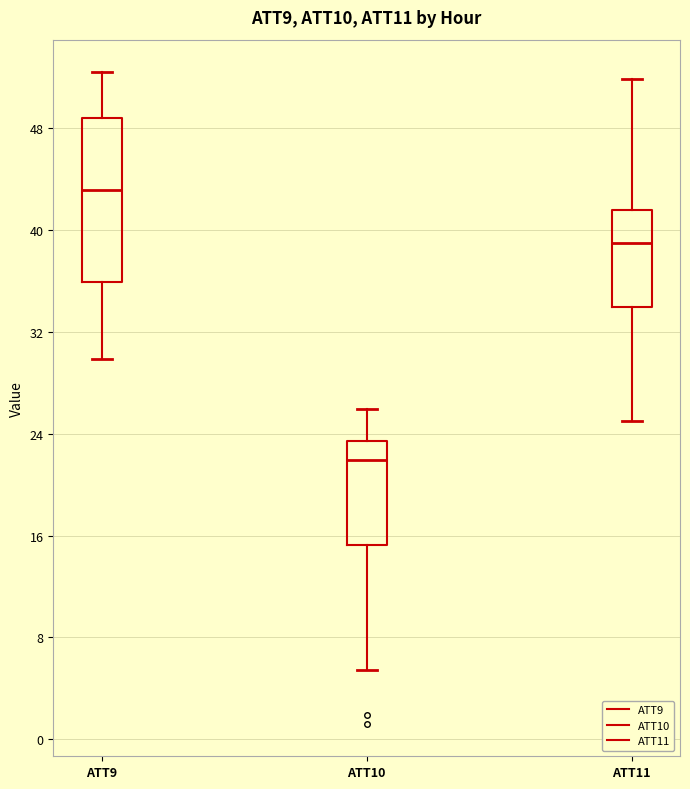

Reading left to right, transcribe this box plot: for each box, give where its median line is, the range the box spans, and where its two whiskers end, as read against the y-axis. The values are not printed on the chart, so give them approximately, as read against the axis.

ATT9: median 43, box 36 to 49, whiskers 30 to 52
ATT10: median 22, box 15 to 23, whiskers 5 to 26
ATT11: median 39, box 34 to 42, whiskers 25 to 52